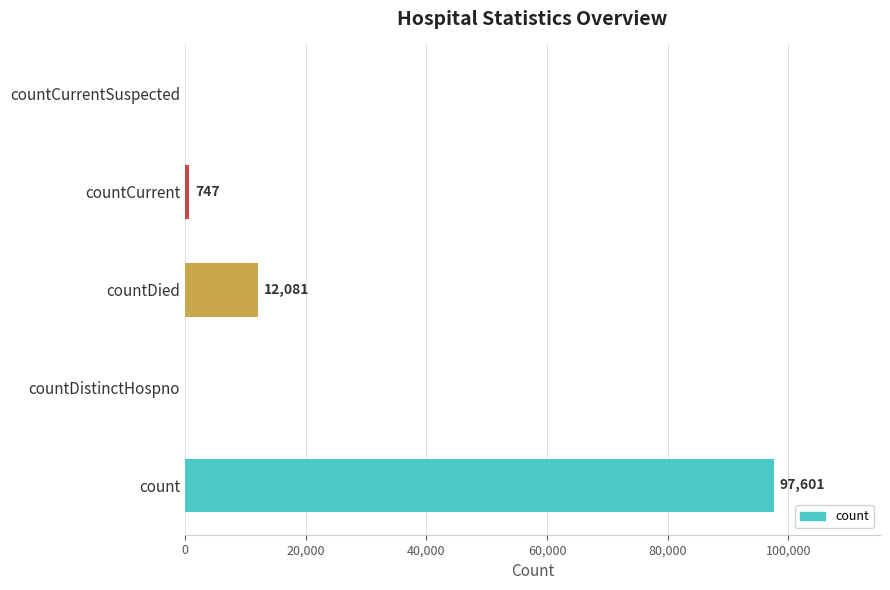

Count the number of data series in this chart.

1